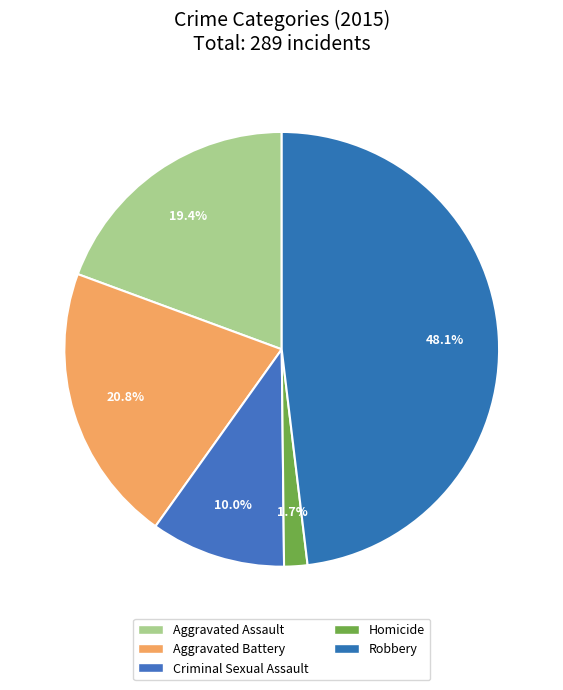

Is Aggravated Battery the majority of the pie?

No